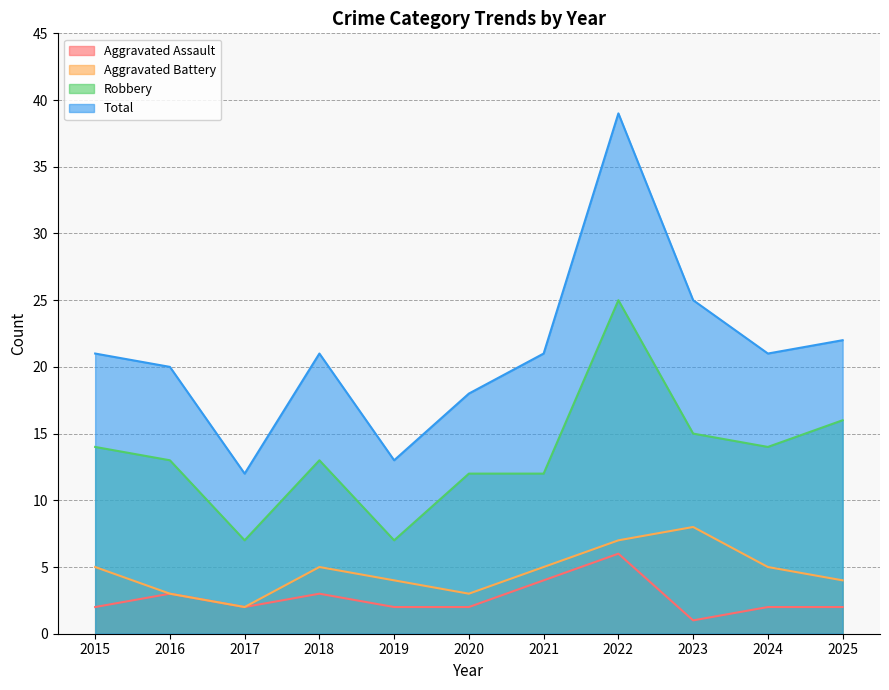

At which category does the chart reach its peak across all series?

2022